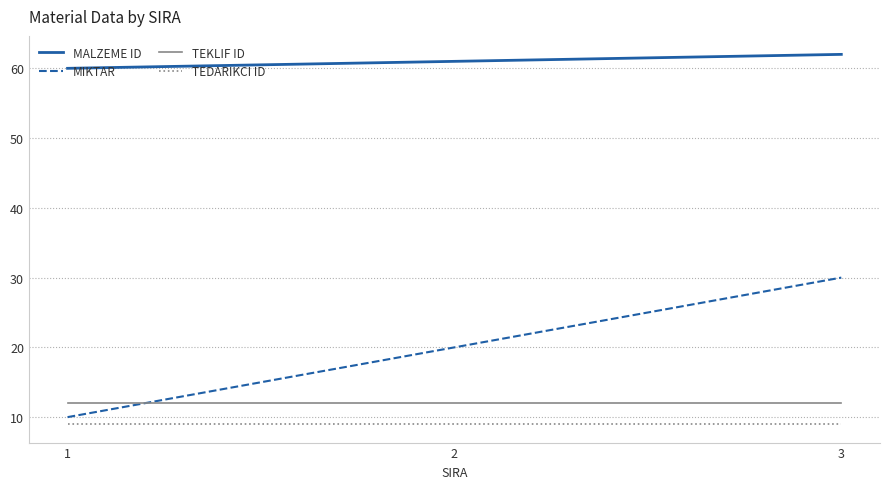

Is the value of TEDARIKCI ID at 3 greater than the value of TEKLIF ID at 1?

No